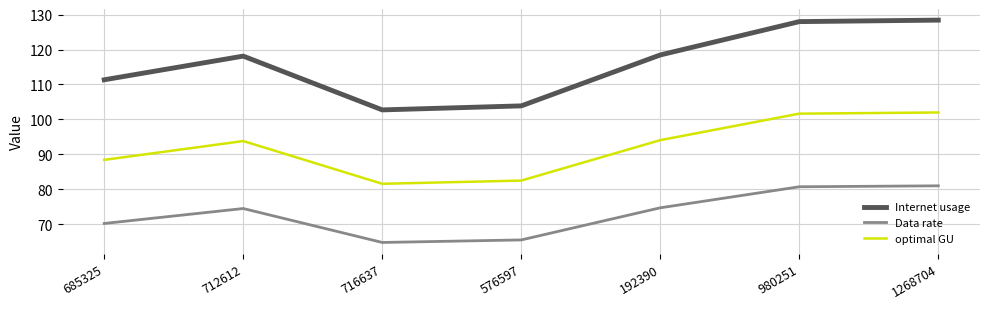

True or false: Data rate has more than 2 points higher than both neighbors.

False